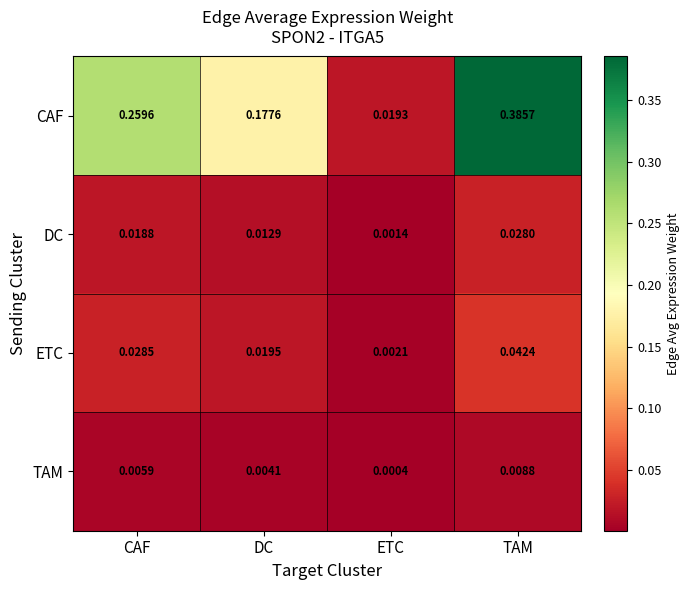

At how many categories does at least one series exceed 0?

4